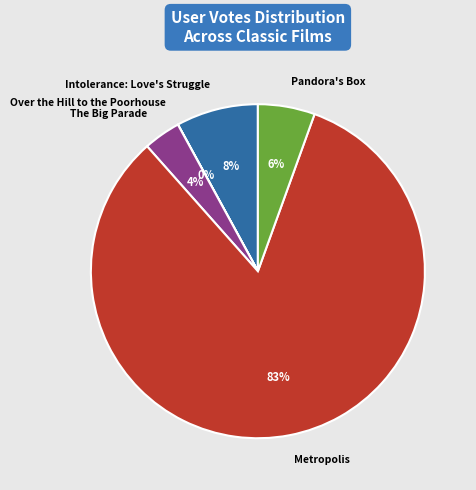

To the nearest percent, what portion does Pandora's Box represent?

6%